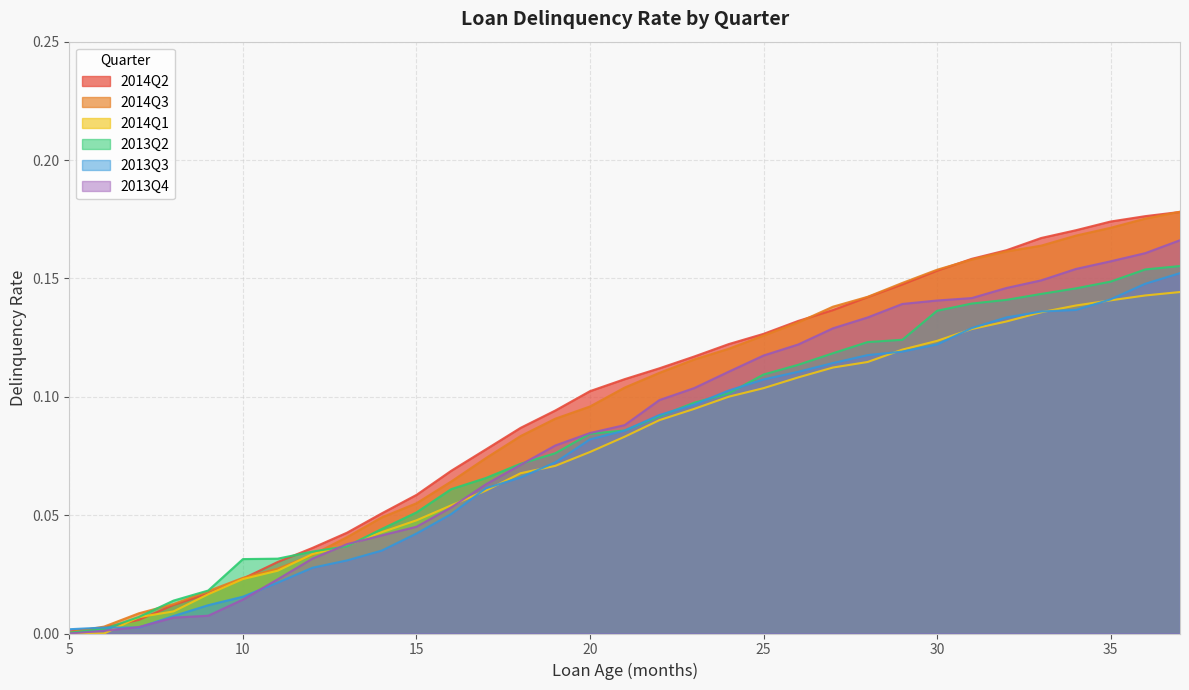

What is the value of the 2014Q2 point at the 30th from the left?

0.2